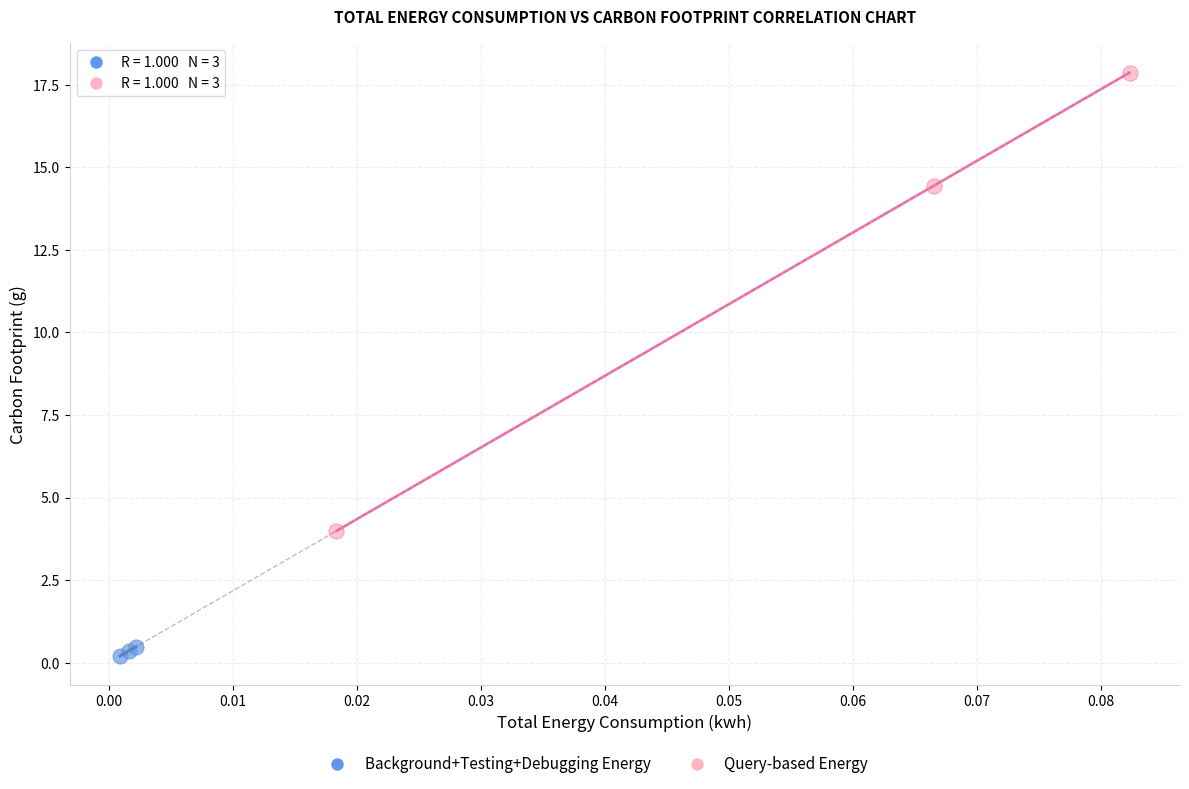

Which series has the widest spread of Y values?

Query-based Energy